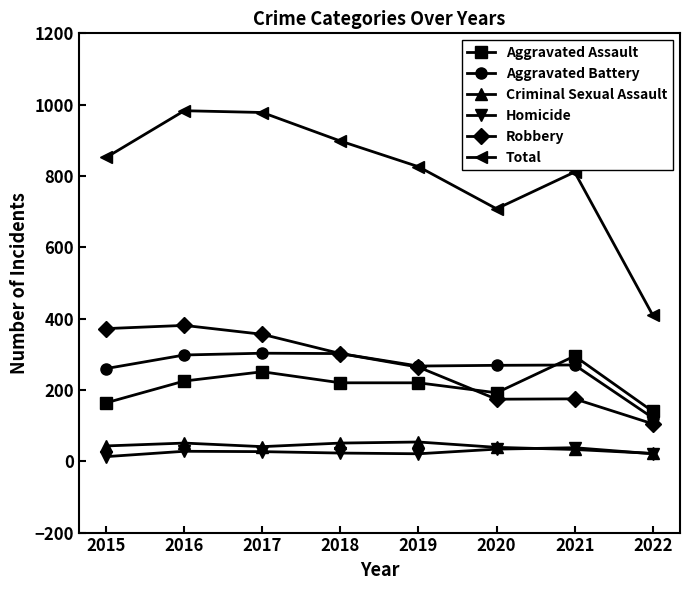

What are all the series names shown in the legend?

Aggravated Assault, Aggravated Battery, Criminal Sexual Assault, Homicide, Robbery, Total